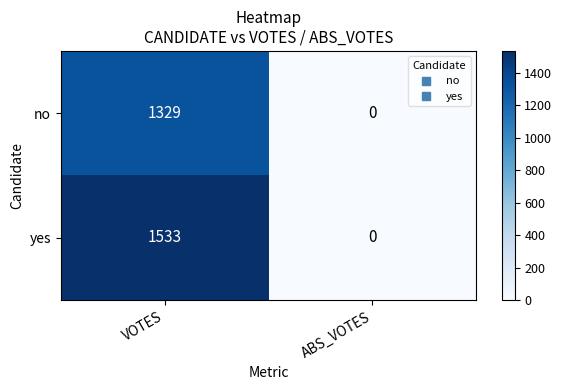

Reading right to left, what are all the values shown in this chart?

no: 0	1329
yes: 0	1533